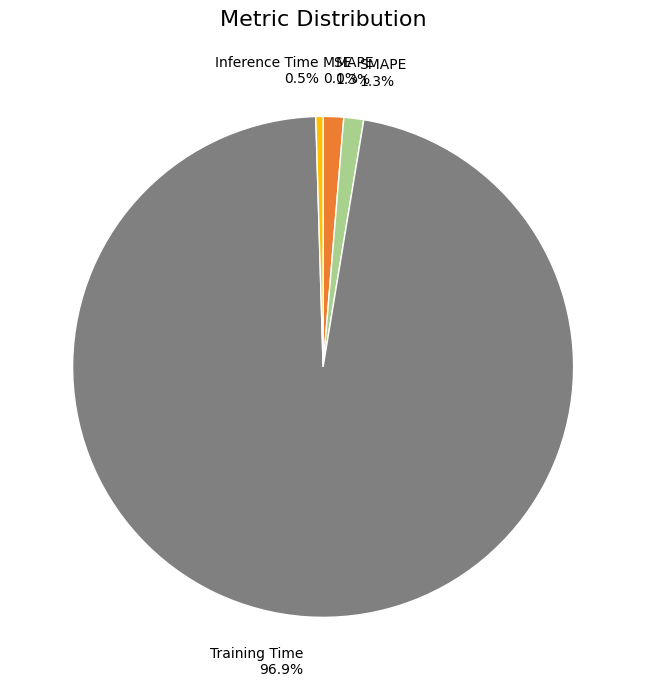

Which category has the biggest portion of the pie?

Training Time